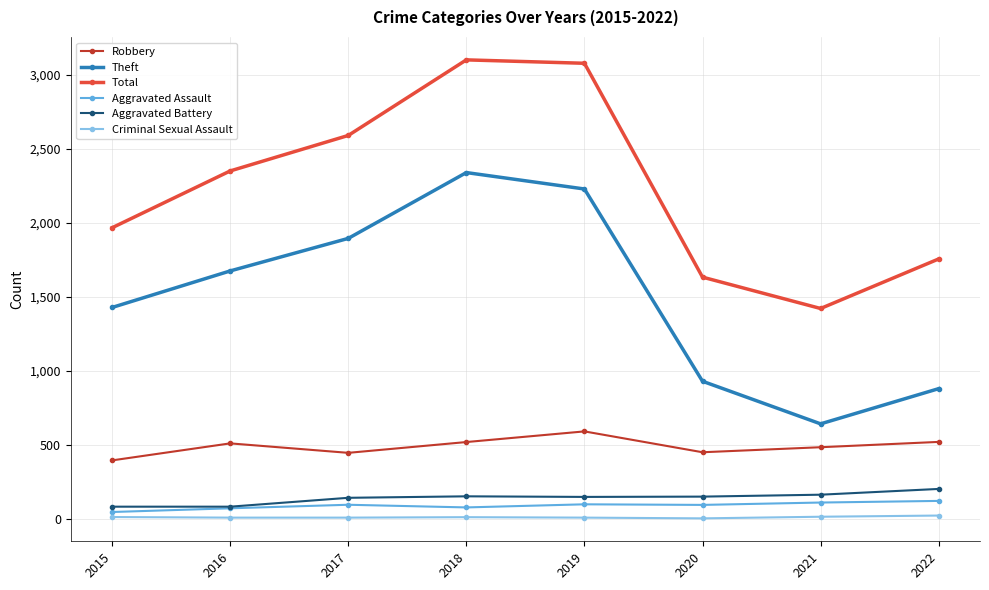

Rank the series by their maximum value, from highest to lowest.

Total, Theft, Robbery, Aggravated Battery, Aggravated Assault, Criminal Sexual Assault